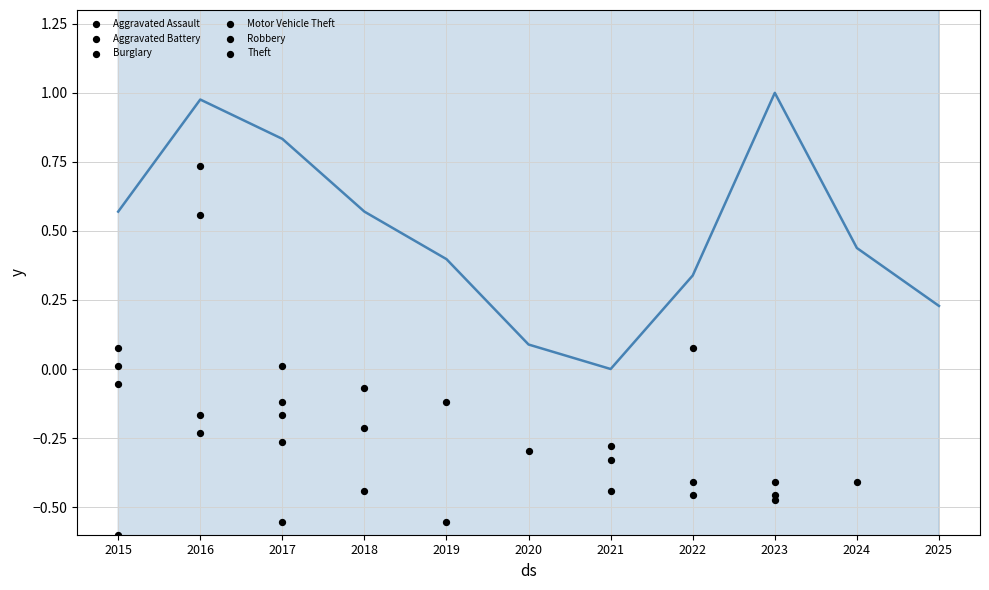

Which series has the largest Y range (max minus min)?

Motor Vehicle Theft